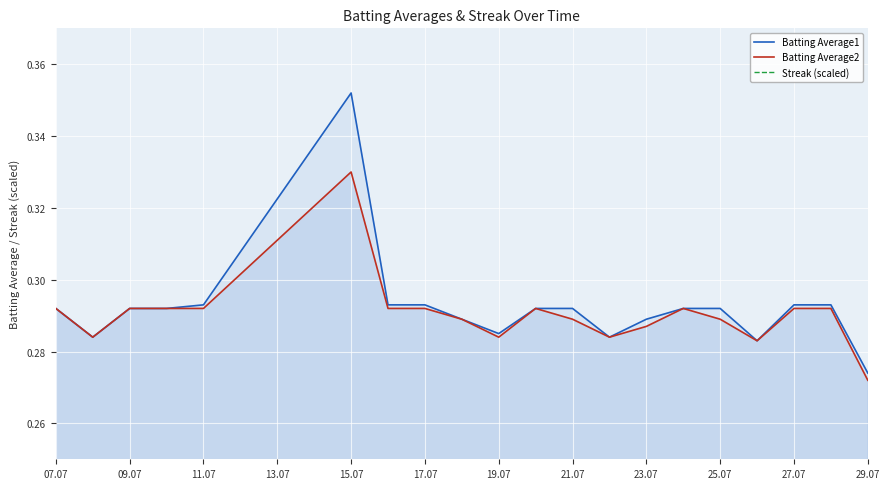

Which category has the lowest value in the Batting Average1 series?

29.07